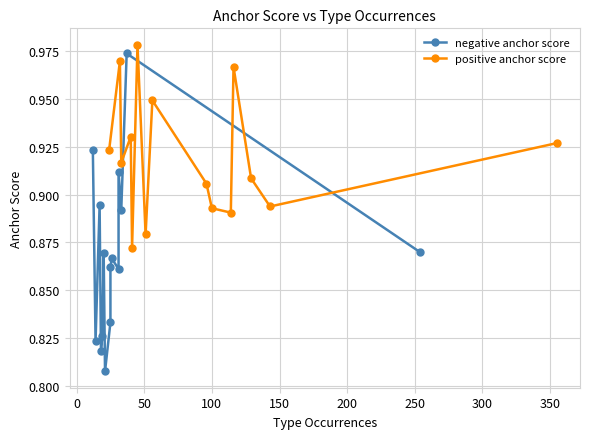

In positive anchor score, how many points are higher than both neighbors (excluding endpoints)?

5